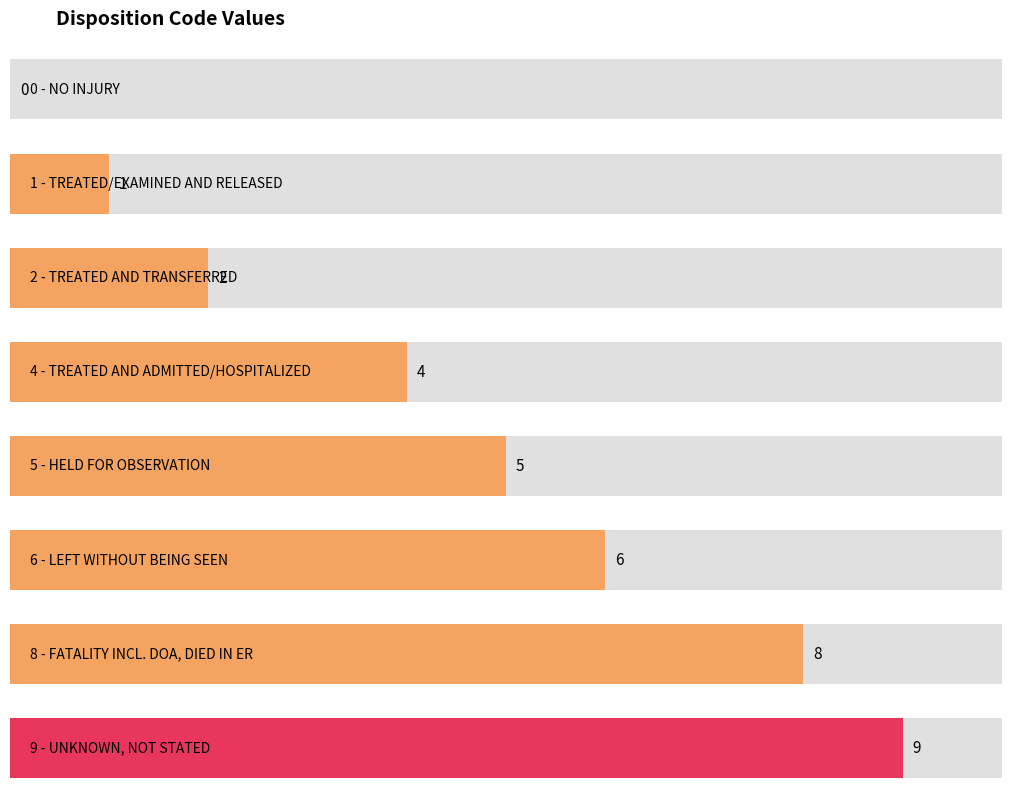

What is the value of the 3rd bar from the left?

2